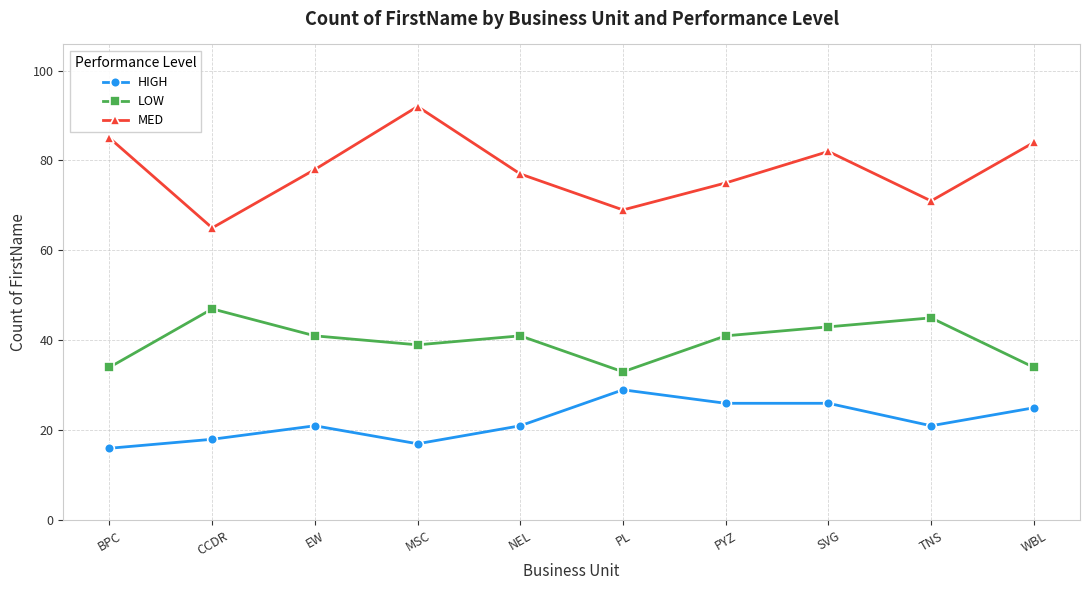

True or false: LOW and MED intersect in this chart.

False